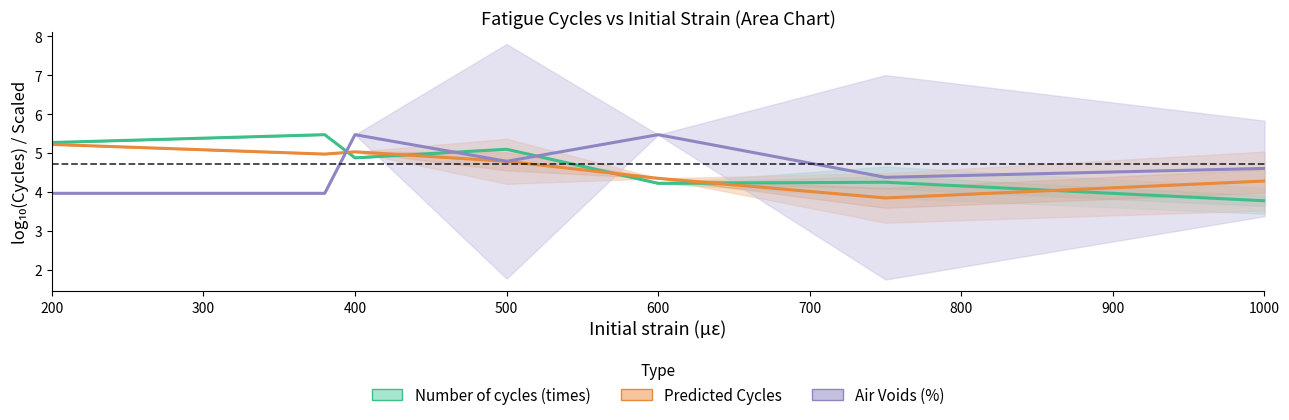

Which series has the largest total across all categories?

Number of cycles (times)